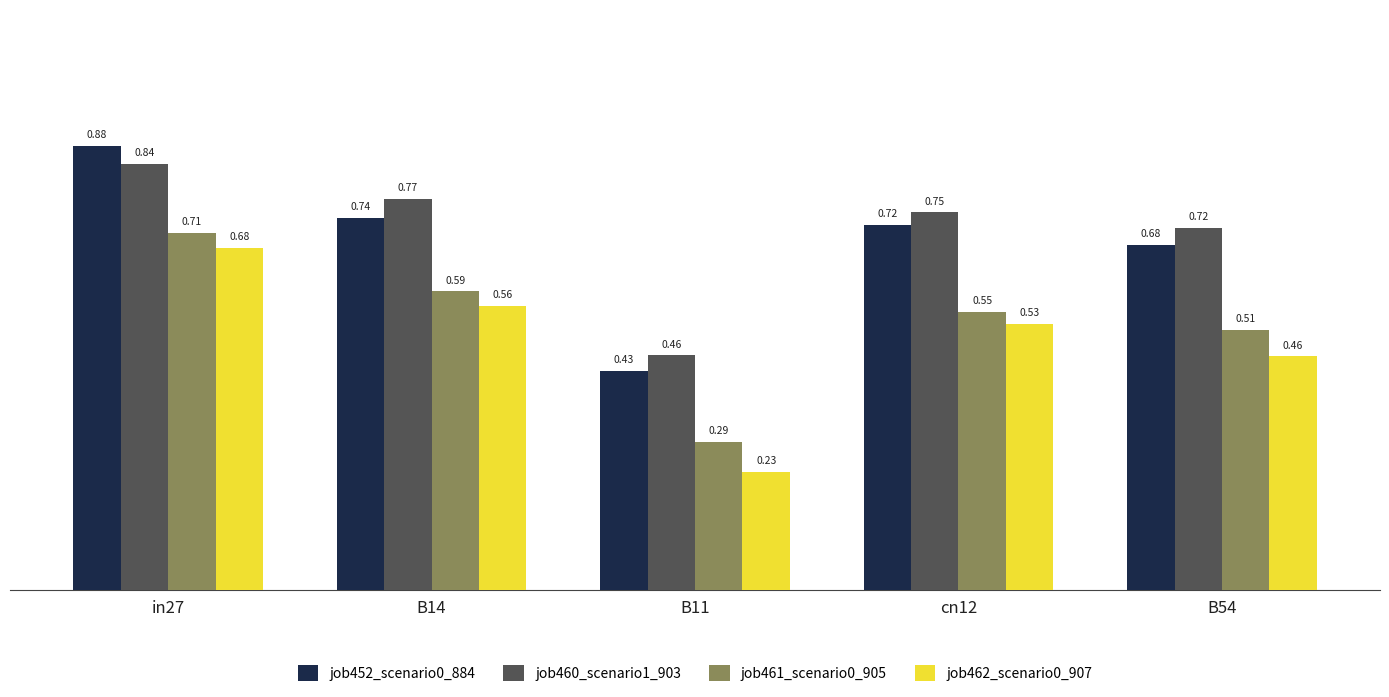

Are the bars horizontal?

No